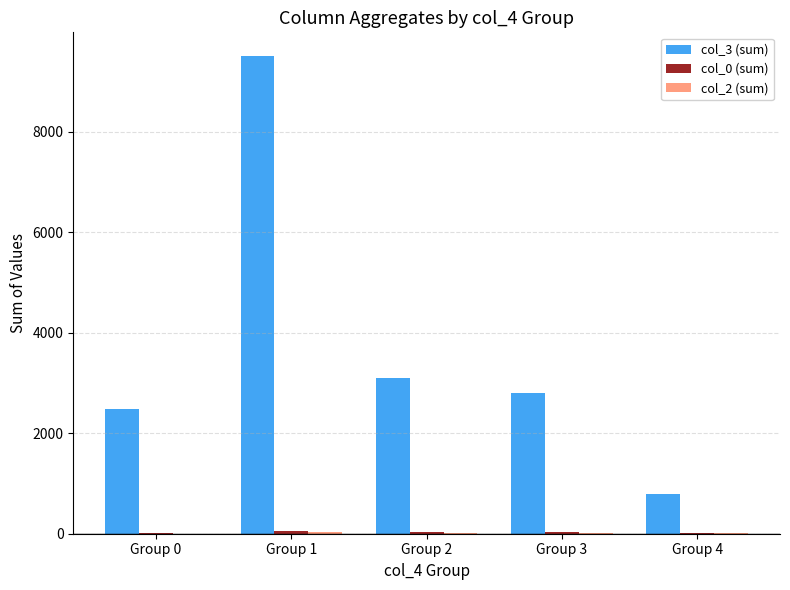

Which series has the largest total across all categories?

col_3 (sum)